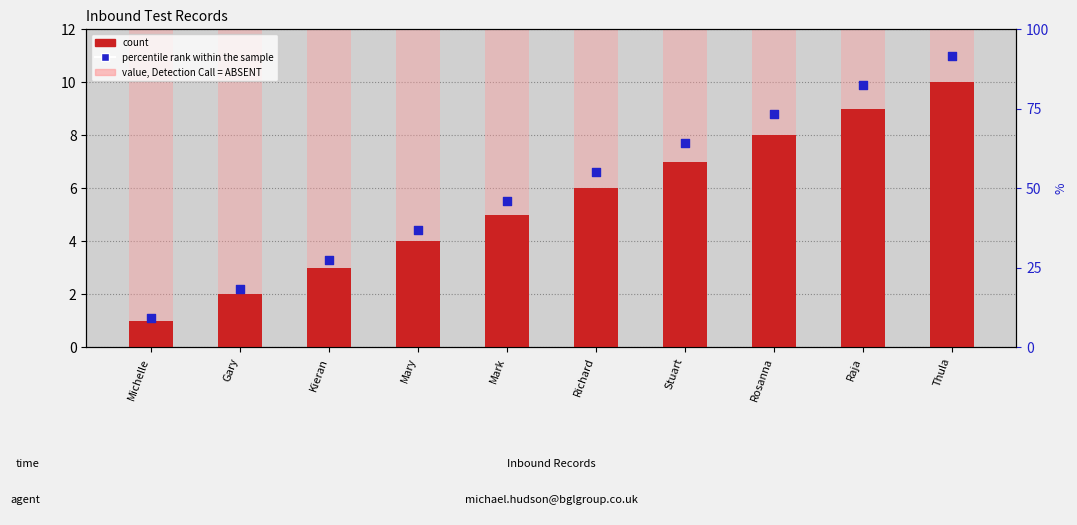

At how many categories does at least one series exceed 2?

10